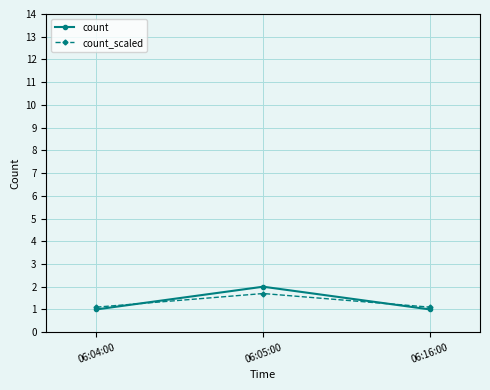

What is the label of the 1st point from the left?

06:04:00